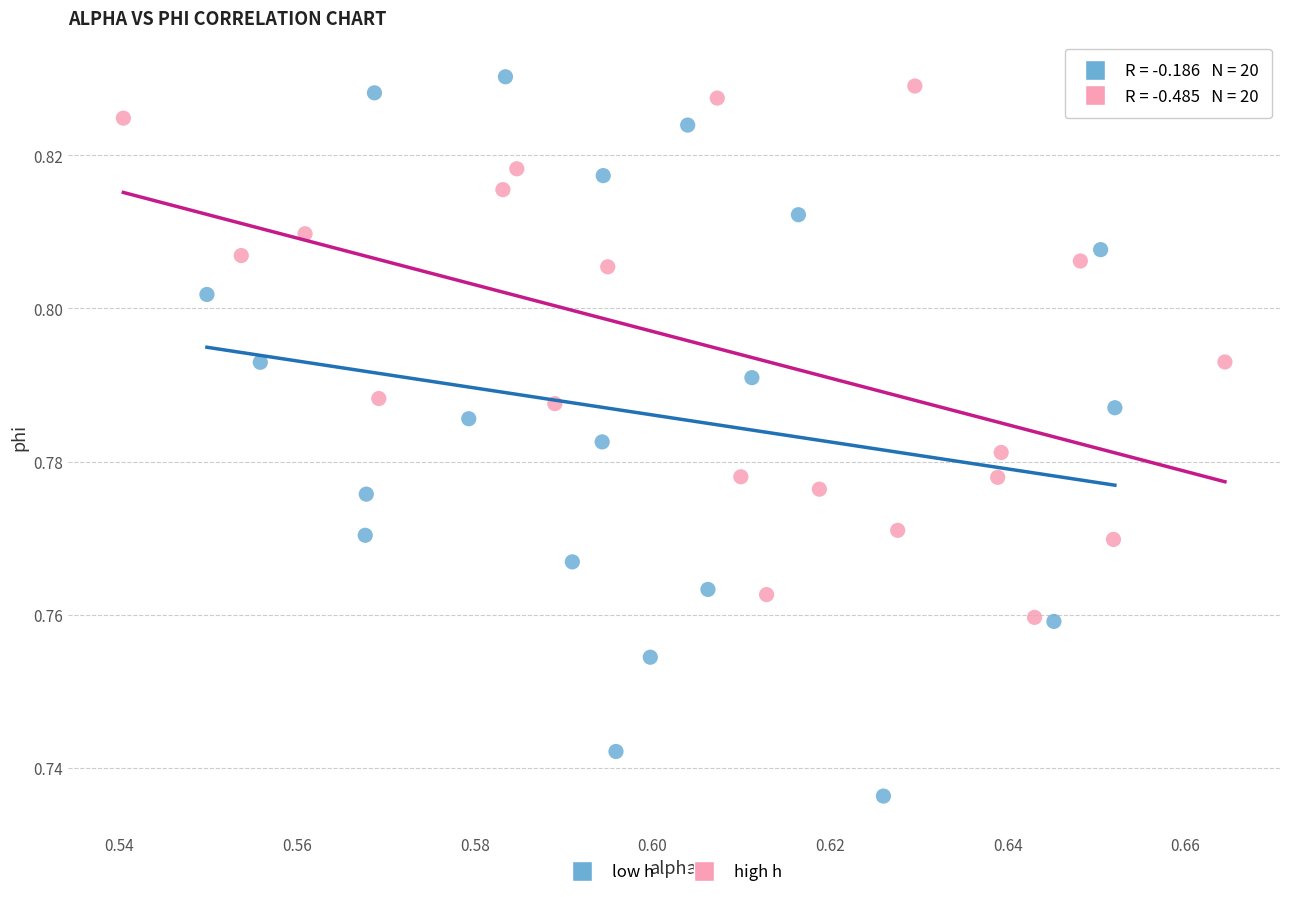

Which series has the largest Y range (max minus min)?

low h